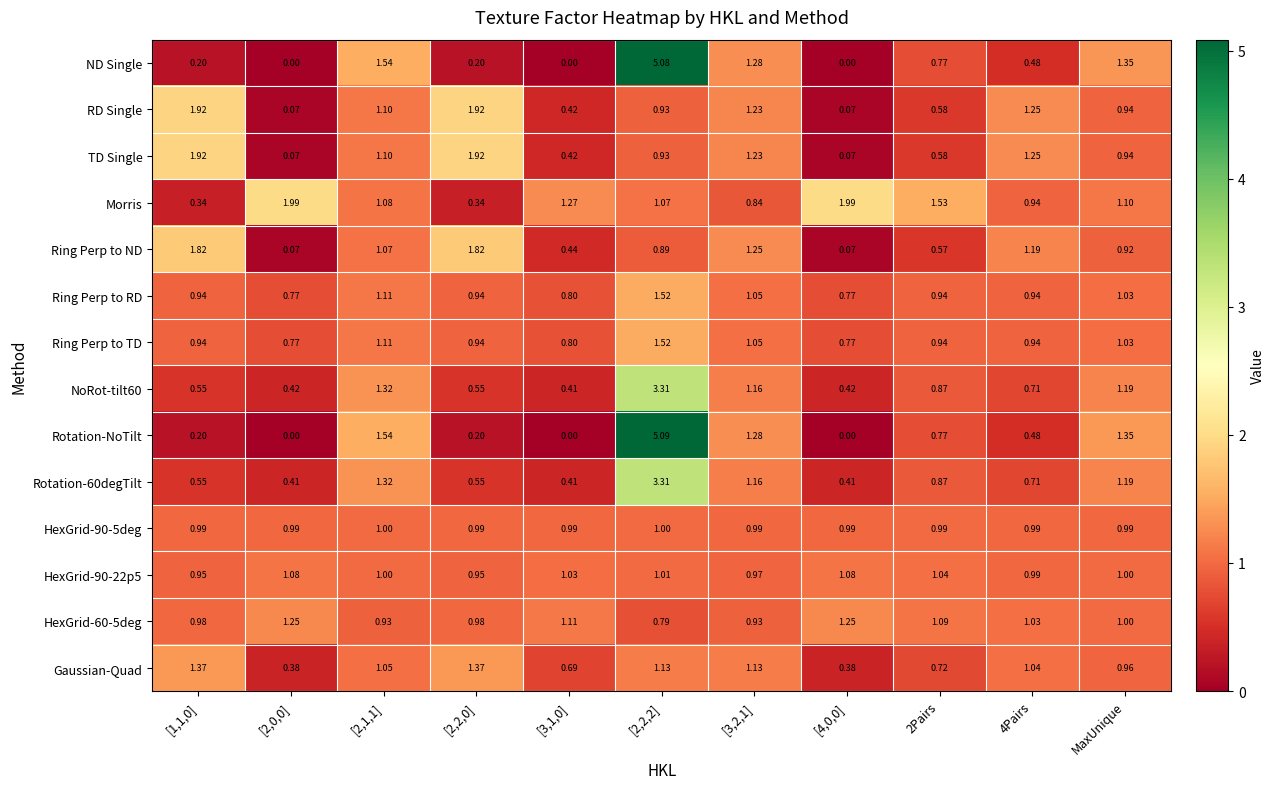

Which category has the highest value across all series?

[2,2,2]